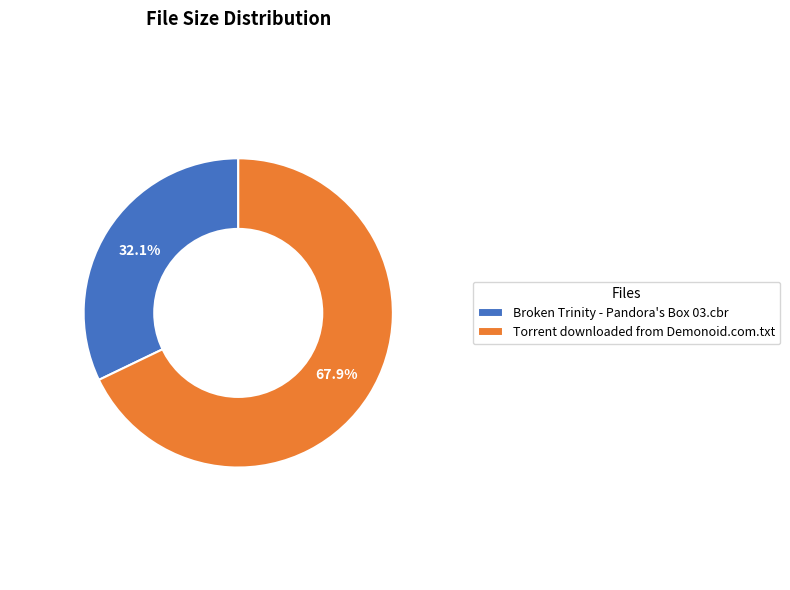

Which category has the biggest portion of the pie?

Torrent downloaded from Demonoid.com.txt